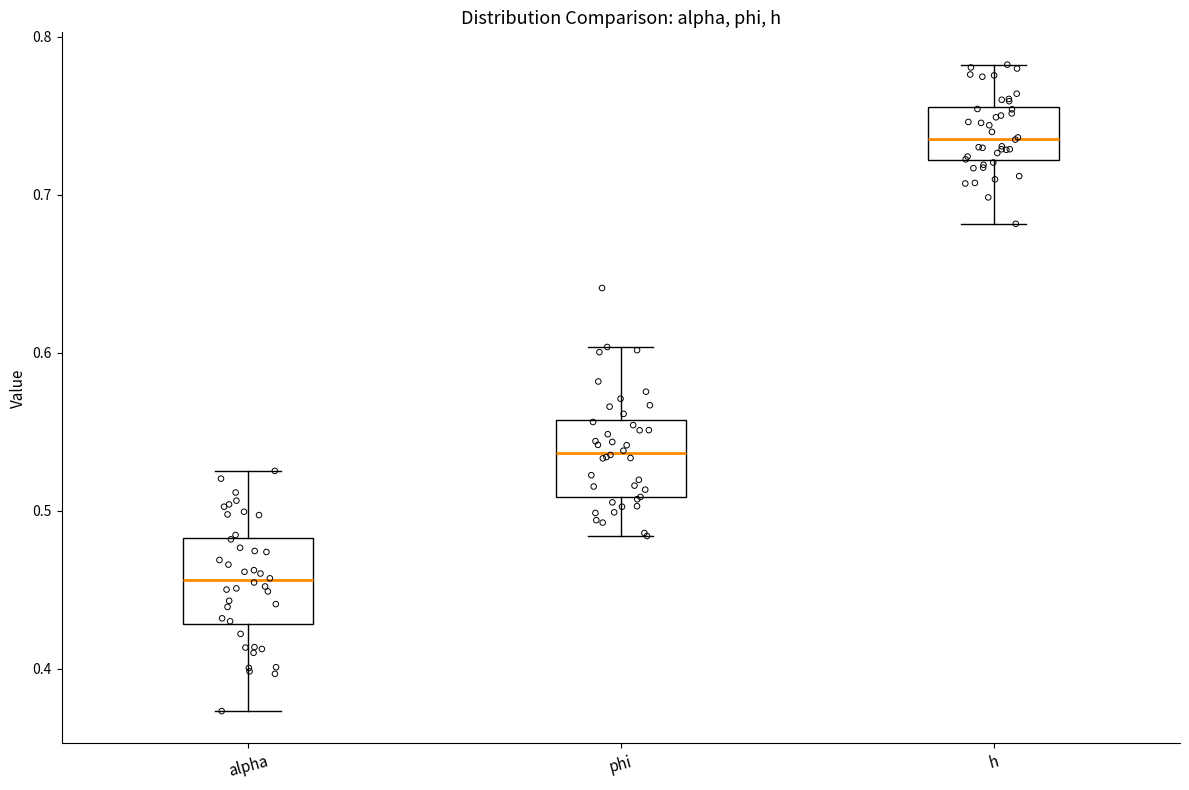

Reading left to right, transcribe this box plot: for each box, give where its median line is, the range the box spans, and where its two whiskers end, as read against the y-axis. The values are not printed on the chart, so give them approximately, as read against the axis.

alpha: median 0.46, box 0.43 to 0.48, whiskers 0.37 to 0.53
phi: median 0.54, box 0.51 to 0.56, whiskers 0.48 to 0.60
h: median 0.74, box 0.72 to 0.76, whiskers 0.68 to 0.78